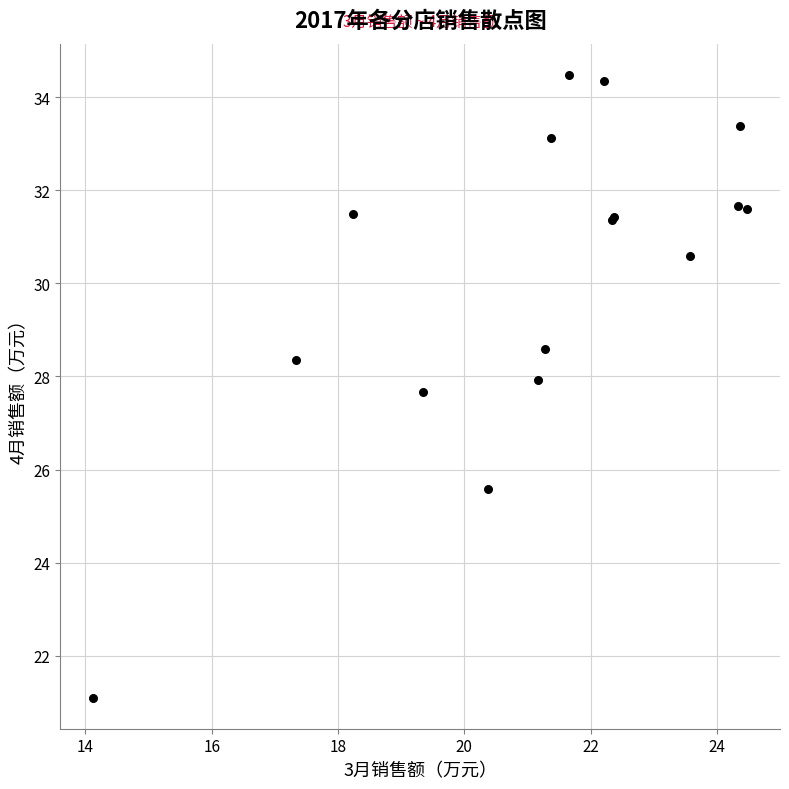

What Y value in the scatter plot is closest to 27?

27.7